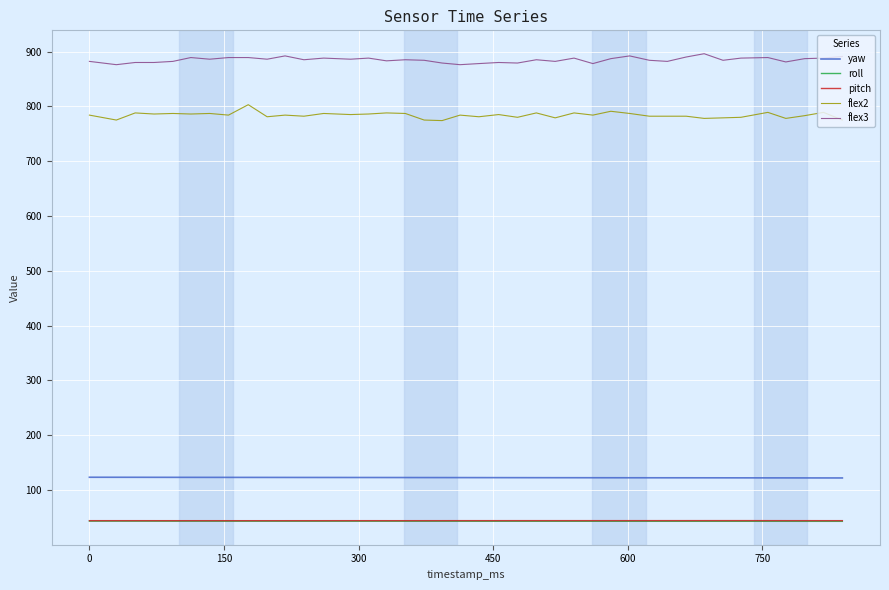

Which series has the largest total across all categories?

flex3